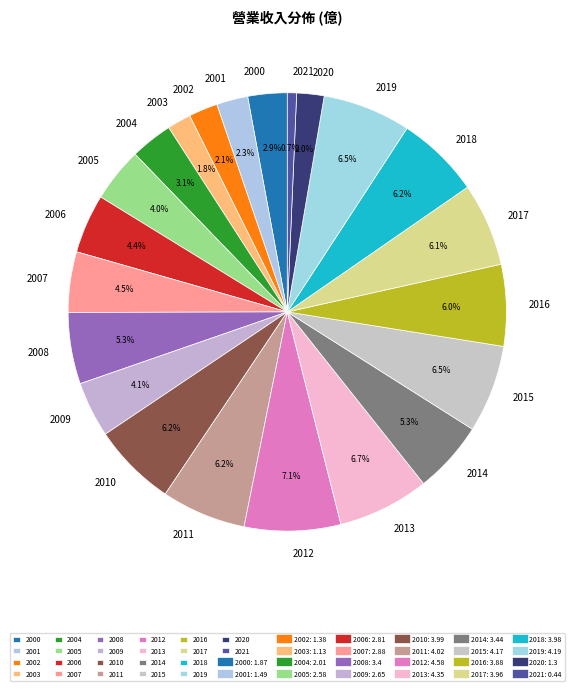

What percentage is the 2010 slice, to the nearest percent?

6%